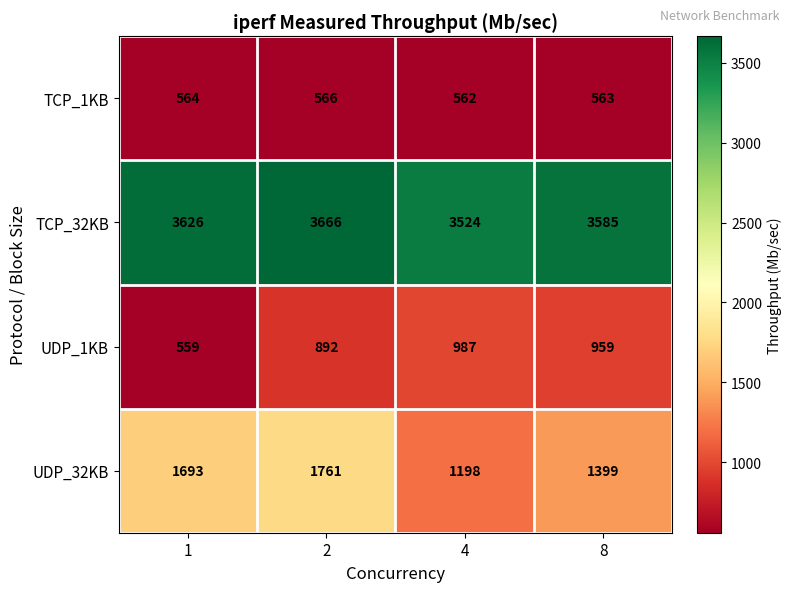

Reading left to right, what are all the values shown in this chart?

TCP_1KB: 1=564	2=566	4=562	8=563
TCP_32KB: 1=3626	2=3666	4=3524	8=3585
UDP_1KB: 1=559	2=892	4=987	8=959
UDP_32KB: 1=1693	2=1761	4=1198	8=1399